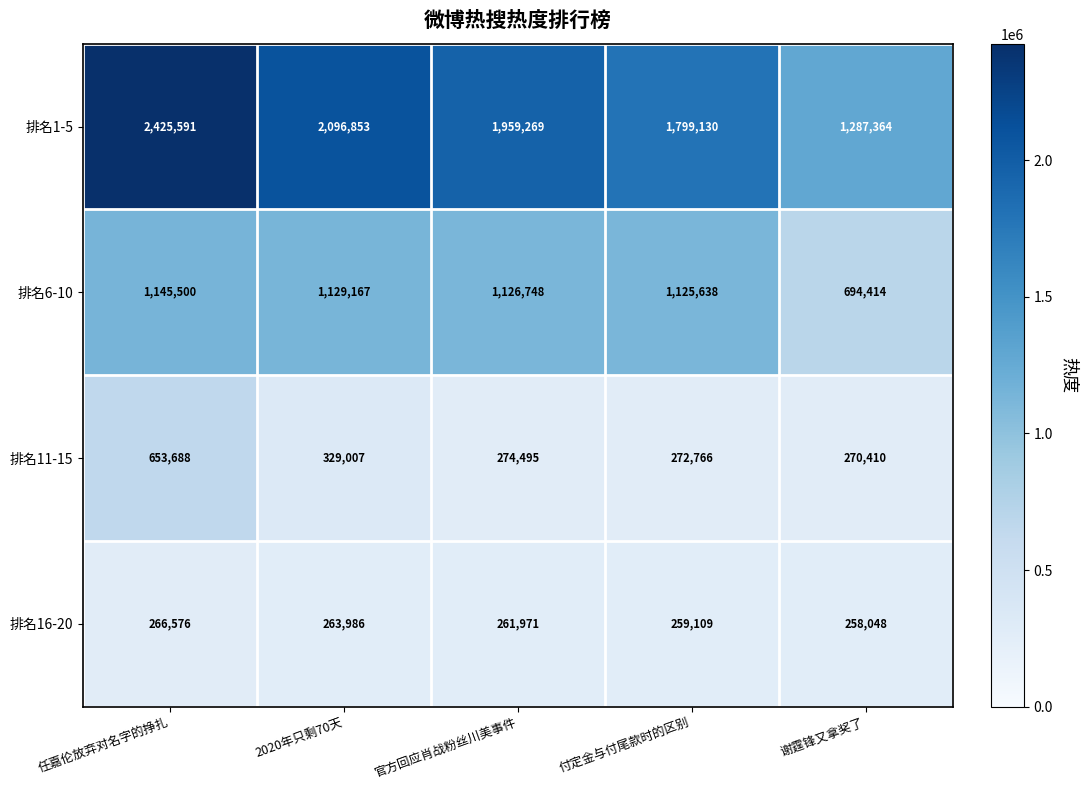

How many values in the 排名6-10 series are below 1126748?

2